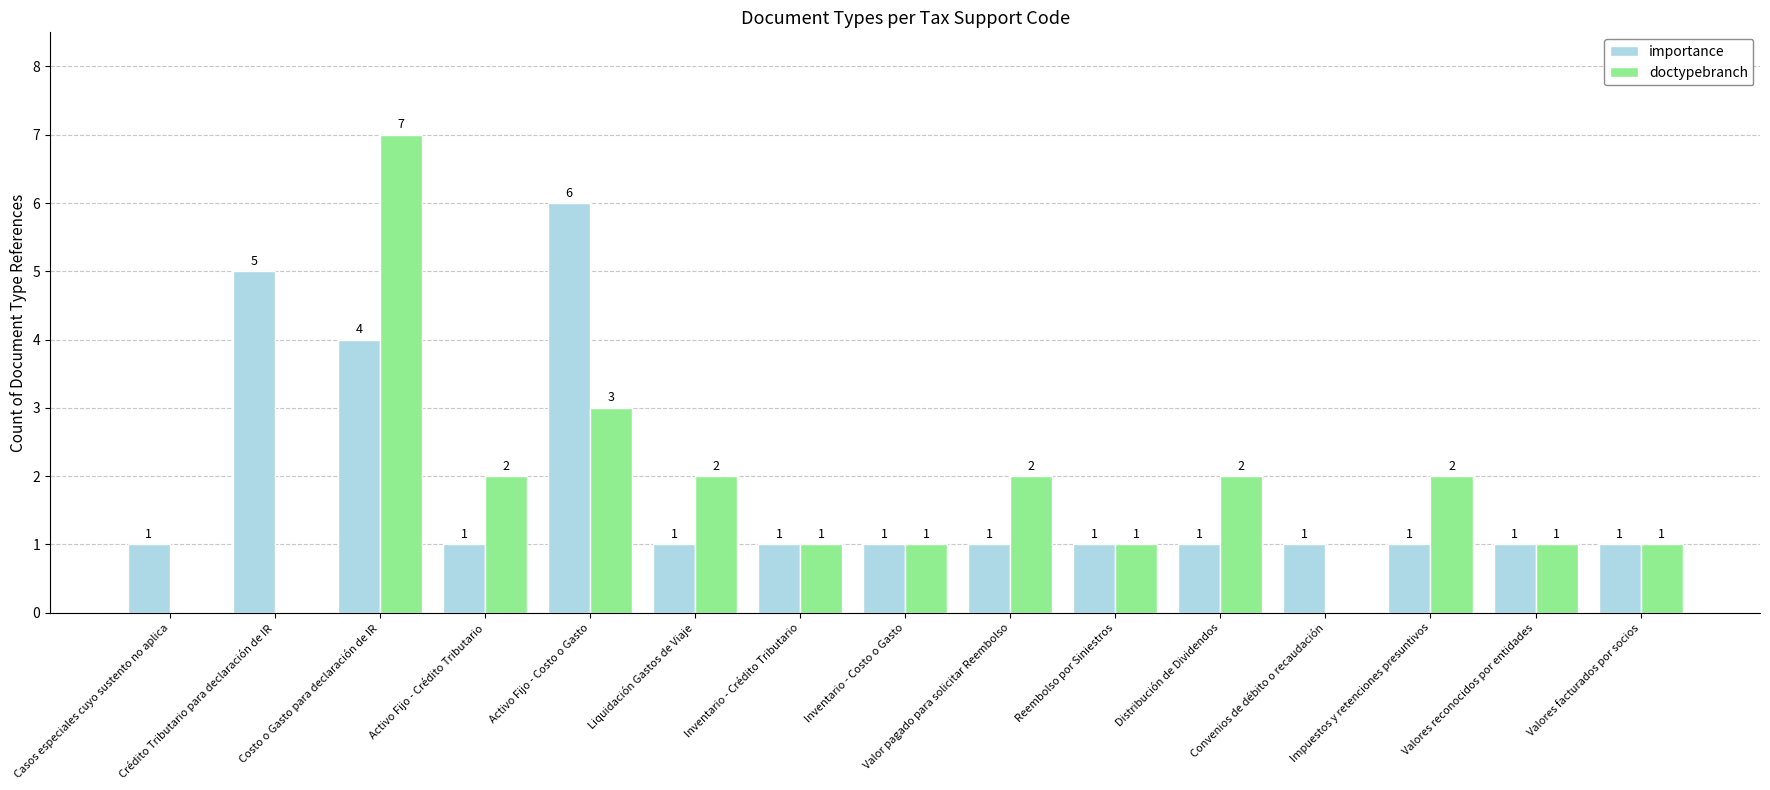

Which series has the largest total across all categories?

importance